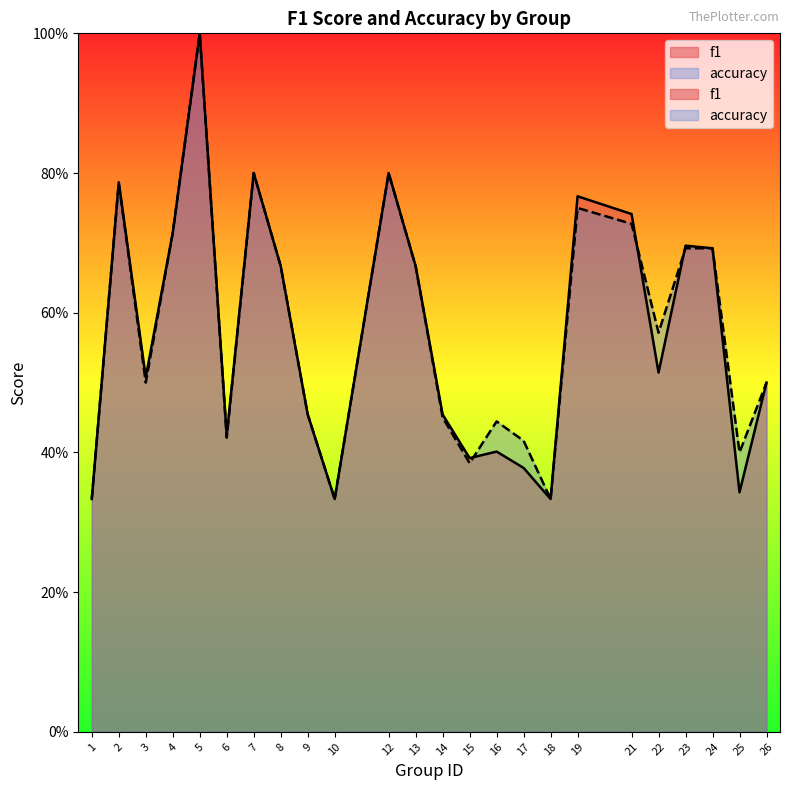

Does the chart display data point markers on the line(s)?

No